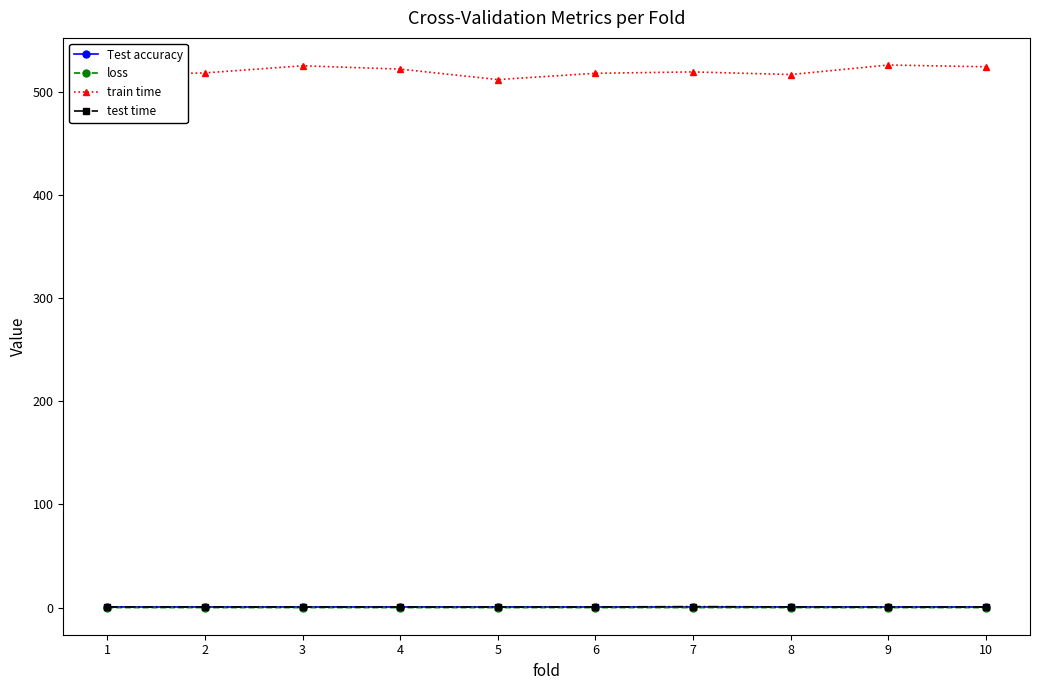

True or false: train time and loss intersect in this chart.

False